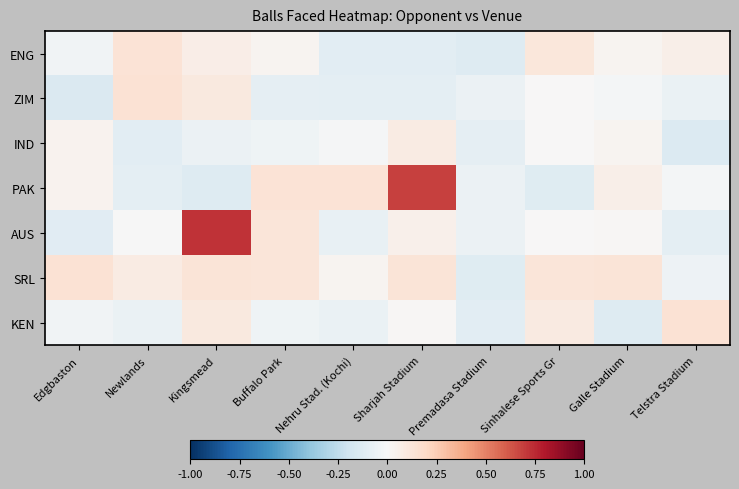

Reading left to right, extract all data points from this chart.

ENG: Edgbaston=-0.0	Newlands=0.1	Kingsmead=0.1	Buffalo Park=0.0	Nehru Stad. (Kochi)=-0.1	Sharjah Stadium=-0.1	Premadasa Stadium=-0.1	Sinhalese Sports Gr=0.1	Galle Stadium=0.0	Telstra Stadium=0.1
ZIM: Edgbaston=-0.1	Newlands=0.1	Kingsmead=0.1	Buffalo Park=-0.1	Nehru Stad. (Kochi)=-0.1	Sharjah Stadium=-0.1	Premadasa Stadium=-0.1	Sinhalese Sports Gr=0.0	Galle Stadium=-0.0	Telstra Stadium=-0.1
IND: Edgbaston=0.0	Newlands=-0.1	Kingsmead=-0.1	Buffalo Park=-0.0	Nehru Stad. (Kochi)=-0.0	Sharjah Stadium=0.1	Premadasa Stadium=-0.1	Sinhalese Sports Gr=0.0	Galle Stadium=0.0	Telstra Stadium=-0.1
PAK: Edgbaston=0.0	Newlands=-0.1	Kingsmead=-0.1	Buffalo Park=0.1	Nehru Stad. (Kochi)=0.1	Sharjah Stadium=0.7	Premadasa Stadium=-0.1	Sinhalese Sports Gr=-0.1	Galle Stadium=0.1	Telstra Stadium=-0.0
AUS: Edgbaston=-0.1	Newlands=-0.0	Kingsmead=0.7	Buffalo Park=0.1	Nehru Stad. (Kochi)=-0.1	Sharjah Stadium=0.0	Premadasa Stadium=-0.1	Sinhalese Sports Gr=0.0	Galle Stadium=0.0	Telstra Stadium=-0.1
SRL: Edgbaston=0.1	Newlands=0.1	Kingsmead=0.1	Buffalo Park=0.1	Nehru Stad. (Kochi)=0.0	Sharjah Stadium=0.1	Premadasa Stadium=-0.1	Sinhalese Sports Gr=0.1	Galle Stadium=0.1	Telstra Stadium=-0.1
KEN: Edgbaston=-0.0	Newlands=-0.1	Kingsmead=0.1	Buffalo Park=-0.0	Nehru Stad. (Kochi)=-0.1	Sharjah Stadium=0.0	Premadasa Stadium=-0.1	Sinhalese Sports Gr=0.1	Galle Stadium=-0.1	Telstra Stadium=0.1